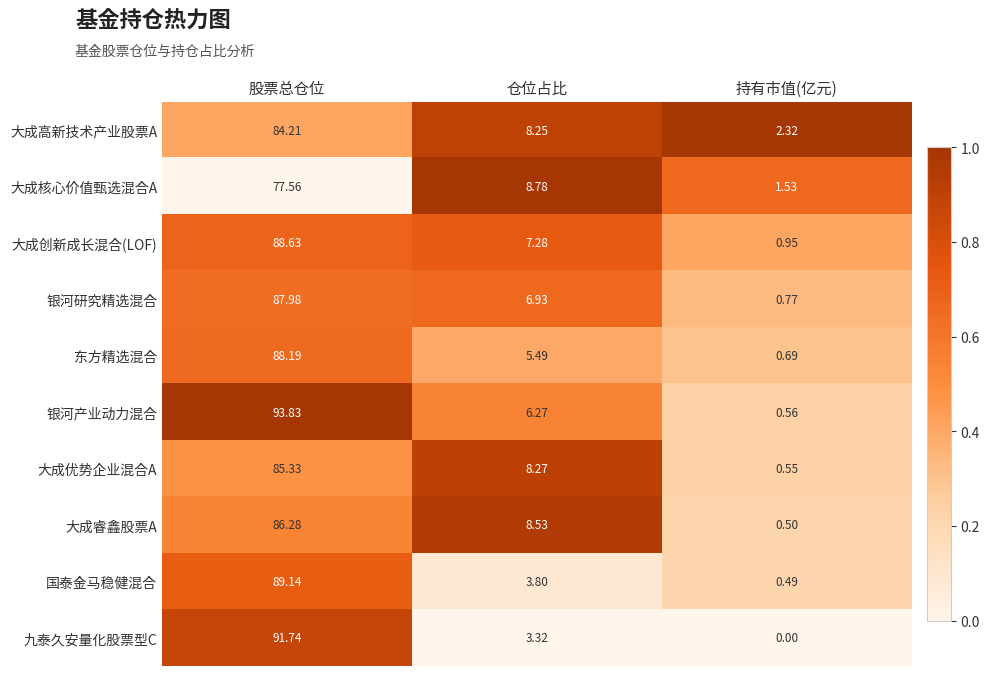

Which series changed the most between 股票总仓位 and 持有市值(亿元)?

银河产业动力混合